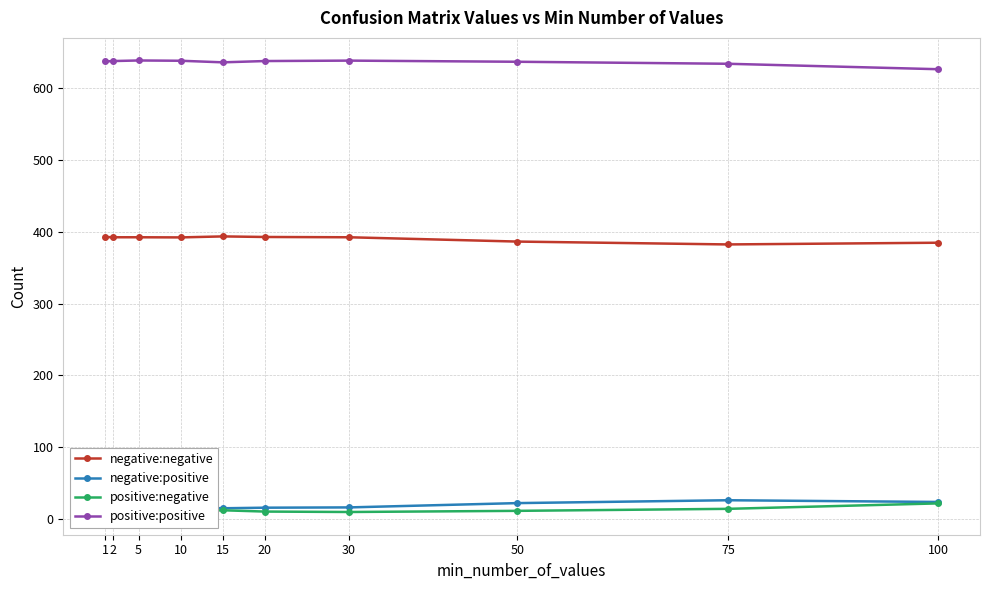

Rank the series at 5 from highest to lowest value.

positive:positive, negative:negative, negative:positive, positive:negative